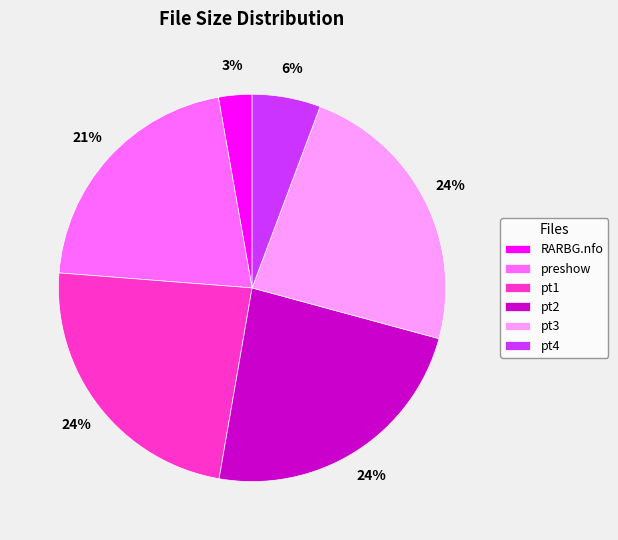

Is there a majority slice in this chart?

No